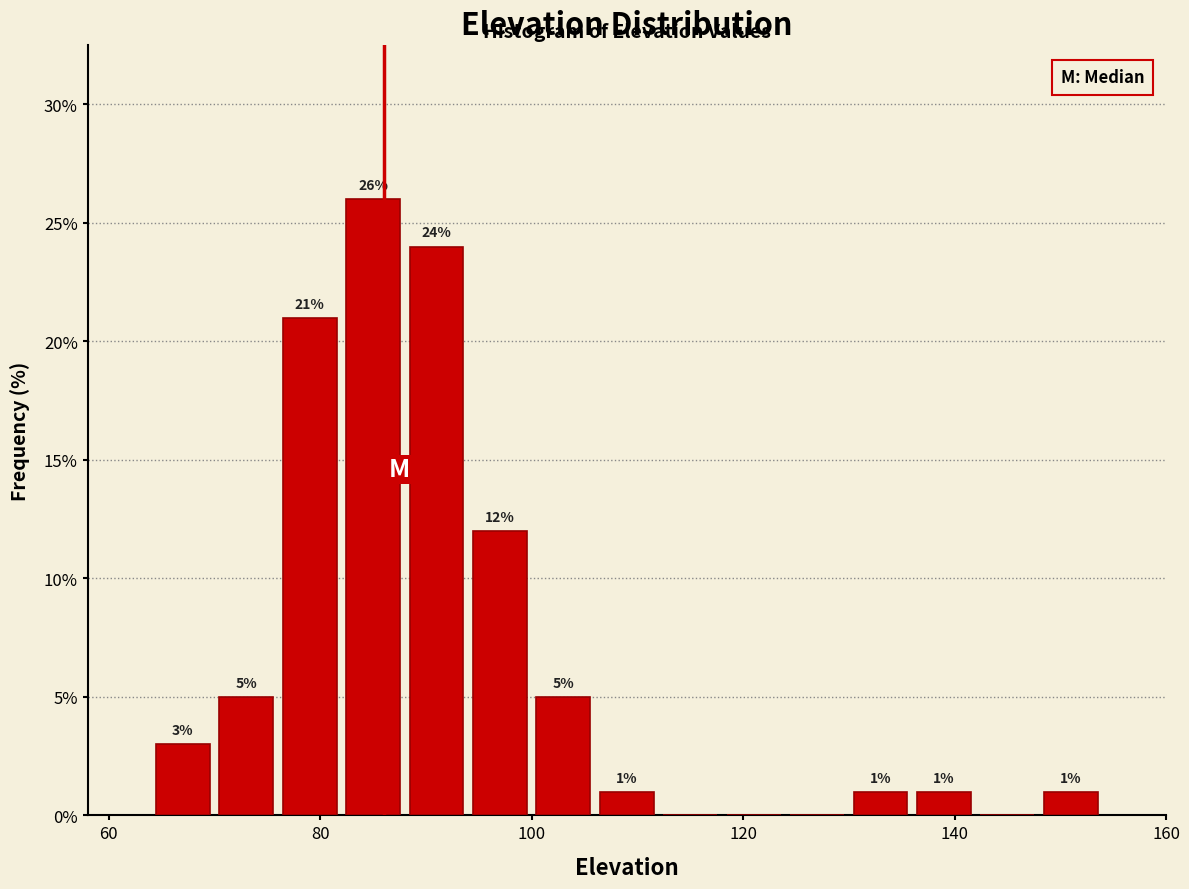

Read against the x-axis, roughly where is the centre of the tallest bar?

86